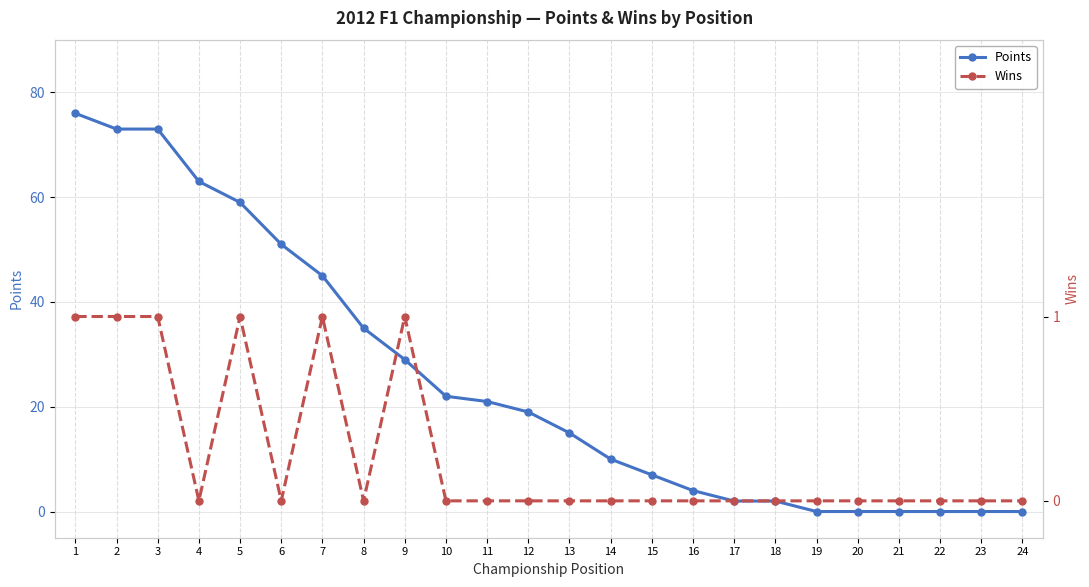

At how many categories does at least one series exceed 30?

8